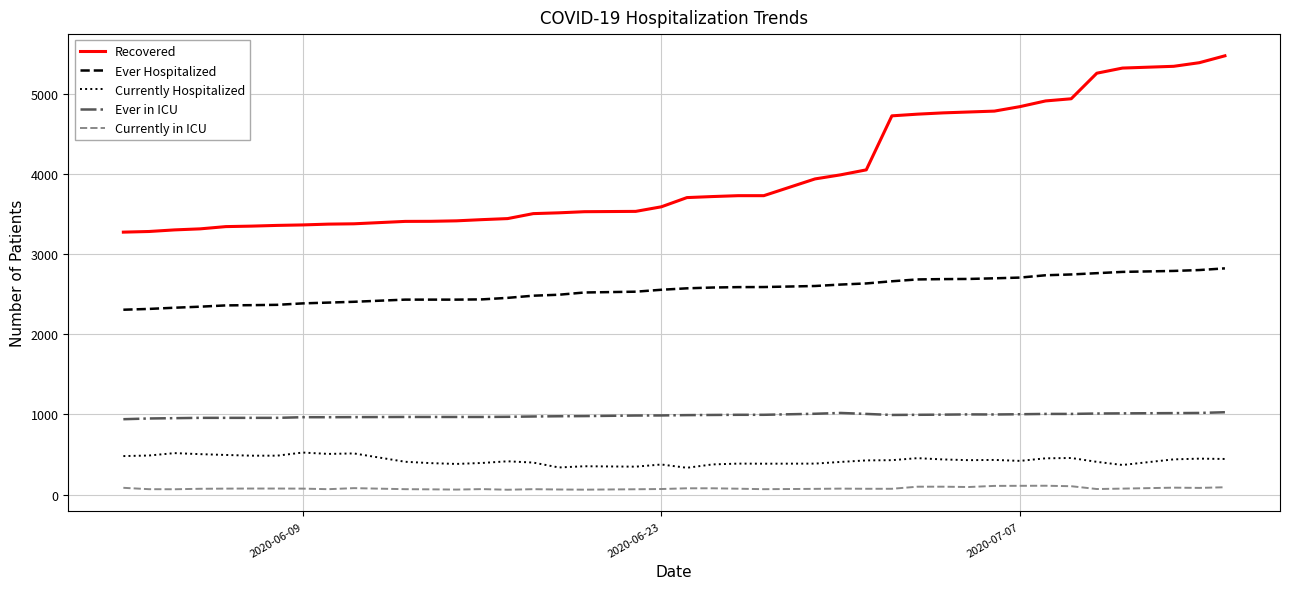

At how many categories does at least one series exceed 3226?

40